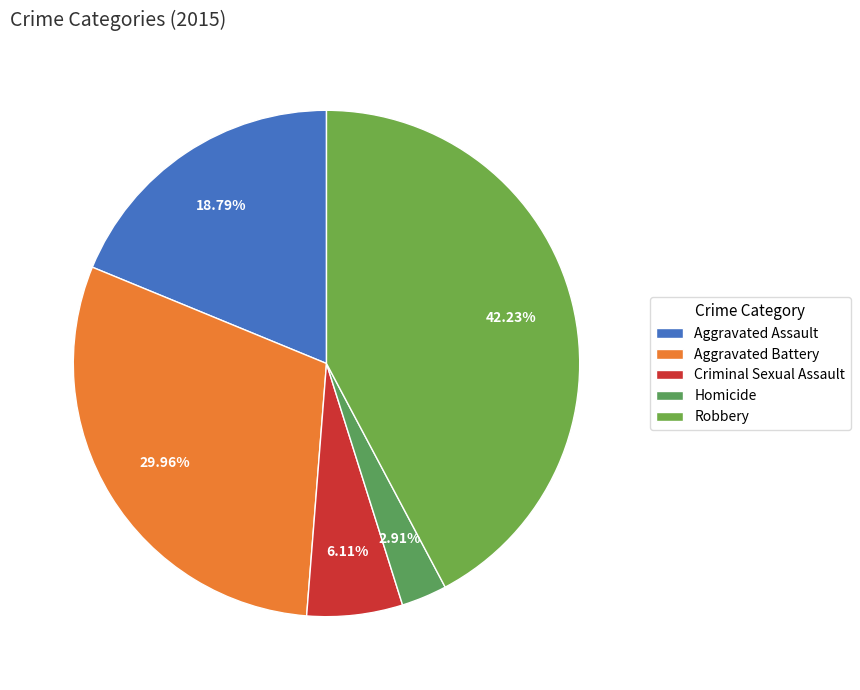

To the nearest percent, what percentage of the pie is Aggravated Battery?

30%